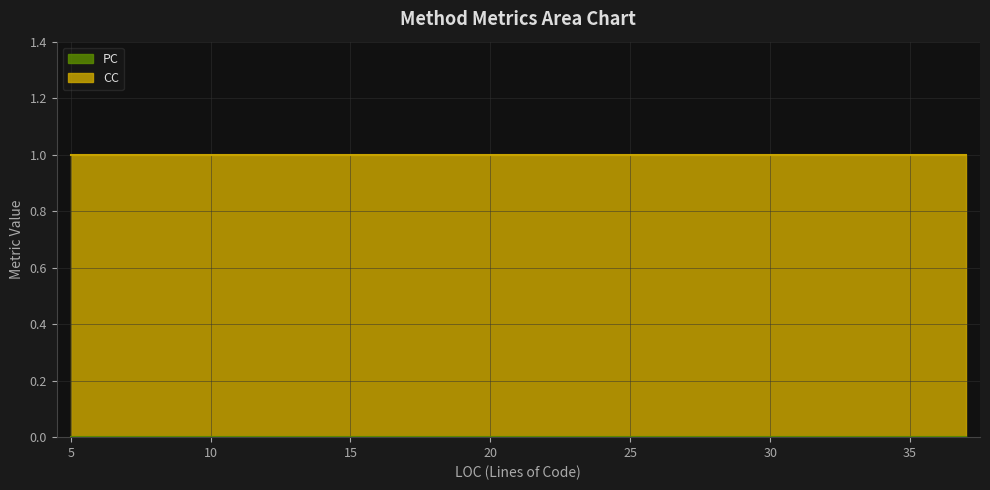

Reading left to right, transcribe all the data shown in this chart.

CC: 1	1	1	1	1	1	1	1	1	1	1	1	1	1	1	1	1	1	1	1	1	1	1
PC: 0	0	0	0	0	0	0	0	0	0	0	0	0	0	0	0	0	0	0	0	0	0	0